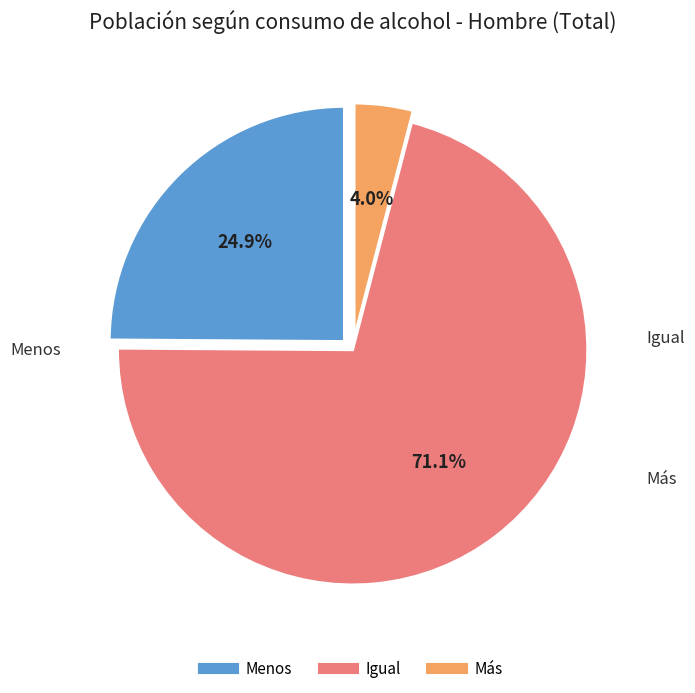

What is the smallest slice in the pie chart?

Más